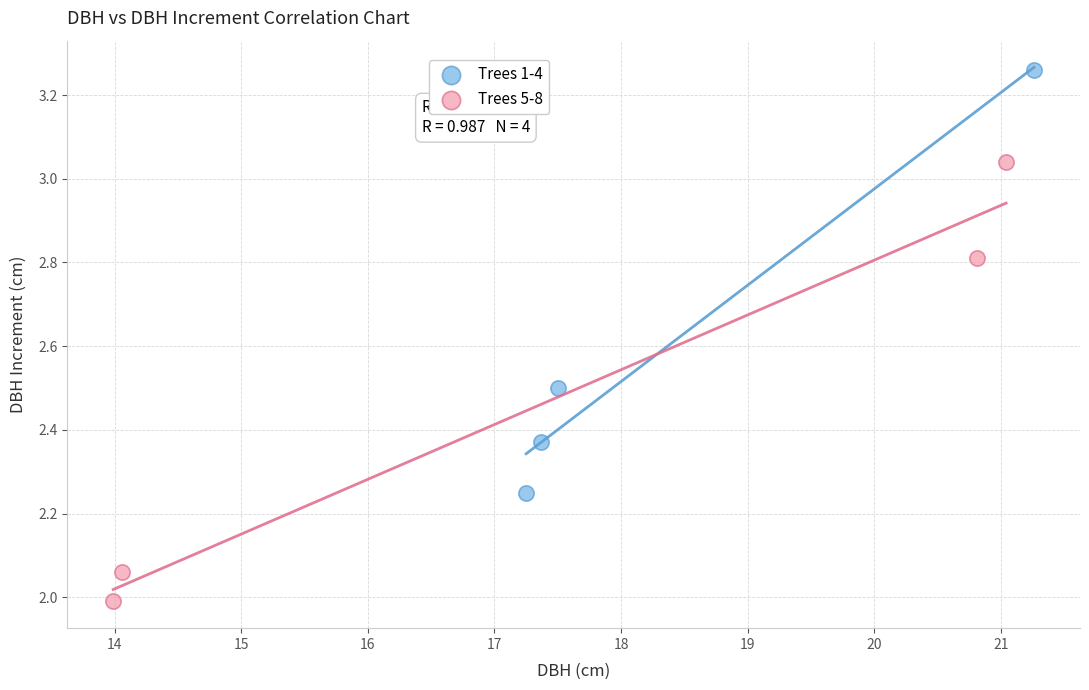

Which series reaches the minimum Y coordinate?

Trees 5-8